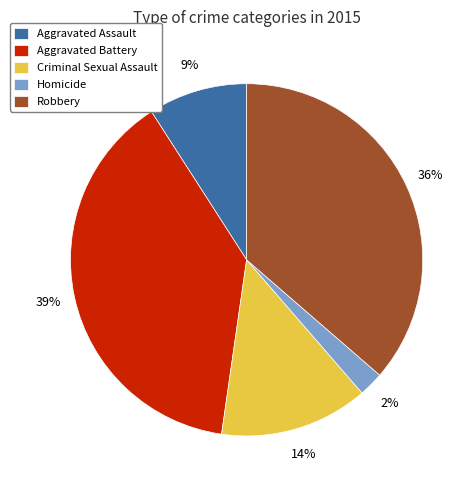

How many slices are in this pie chart?

5